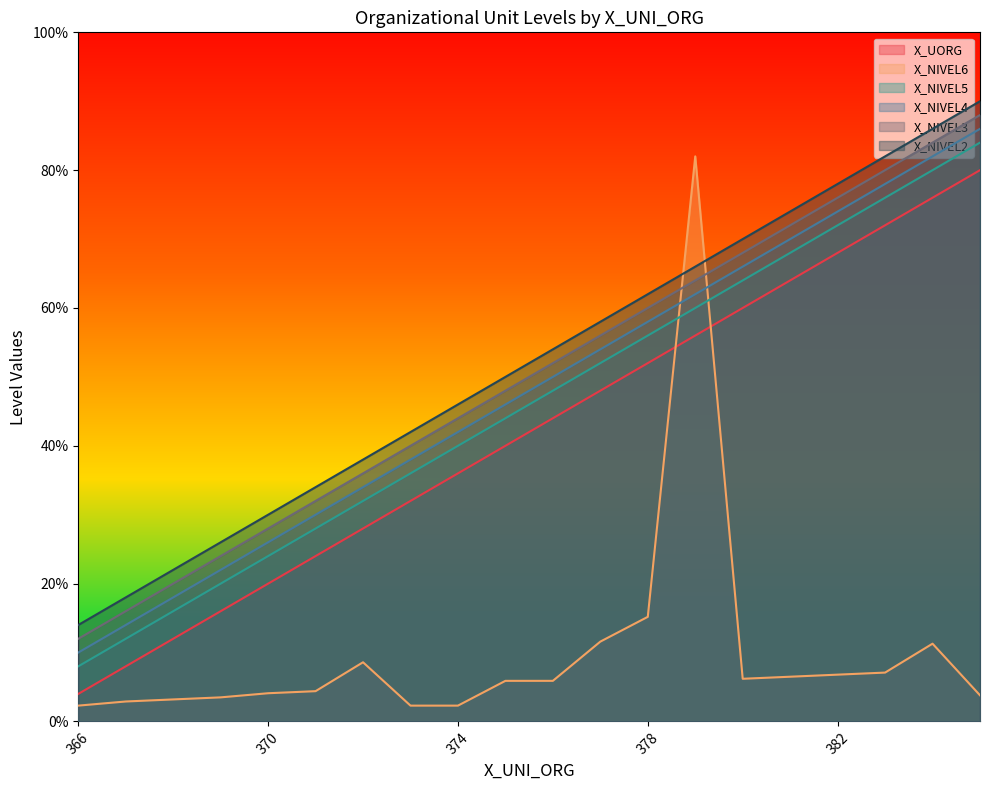

At 371, list the series in order from largest to smallest.

X_NIVEL2, X_NIVEL3, X_NIVEL4, X_NIVEL5, X_UORG, X_NIVEL6